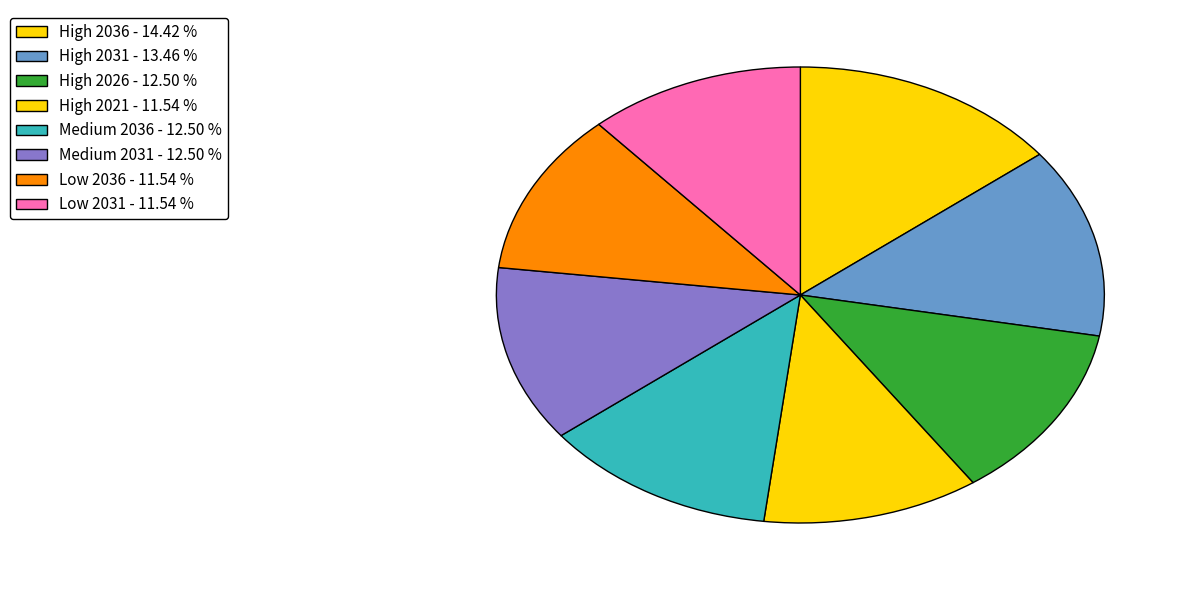

How many slices are in this pie chart?

8